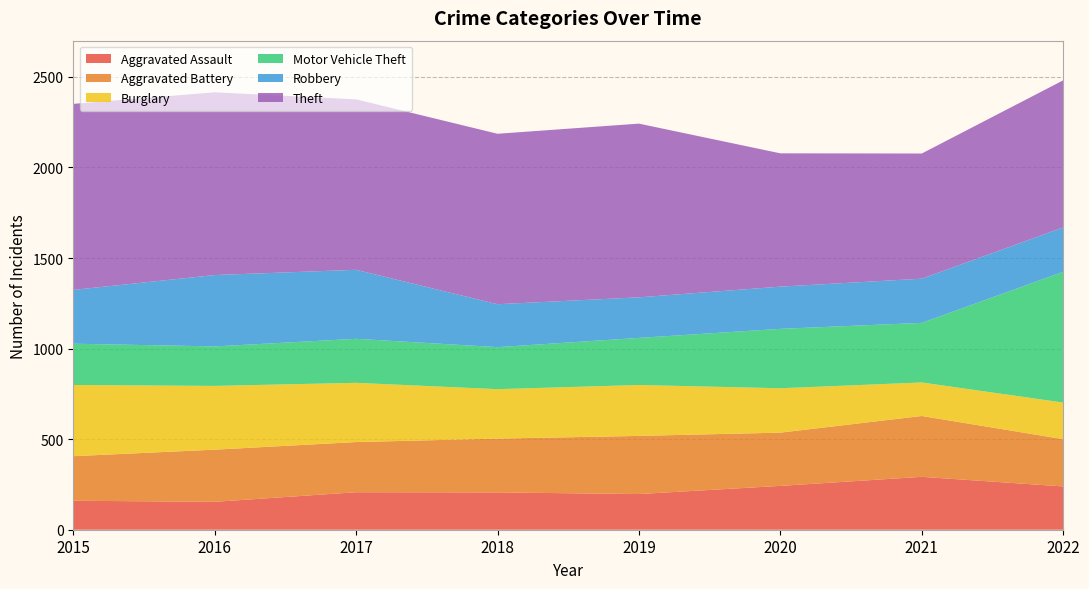

Reading left to right, transcribe all the data shown in this chart.

Aggravated Assault: 160	154	207	206	197	242	292	239
Aggravated Battery: 246	288	277	297	321	294	336	261
Burglary: 393	352	327	273	281	245	185	202
Motor Vehicle Theft: 228	218	243	232	260	328	329	722
Robbery: 297	394	381	237	224	233	244	245
Theft: 1027	1009	941	941	959	736	691	812